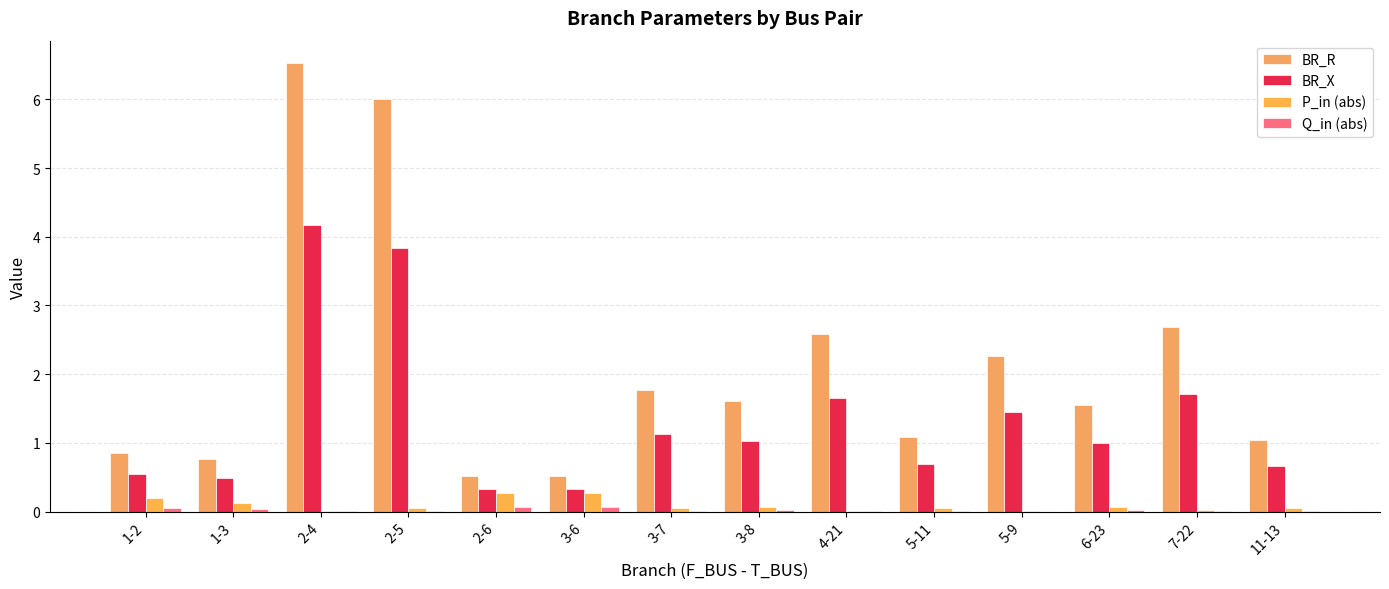

Between 3-7 and 2-4, which is larger?

2-4